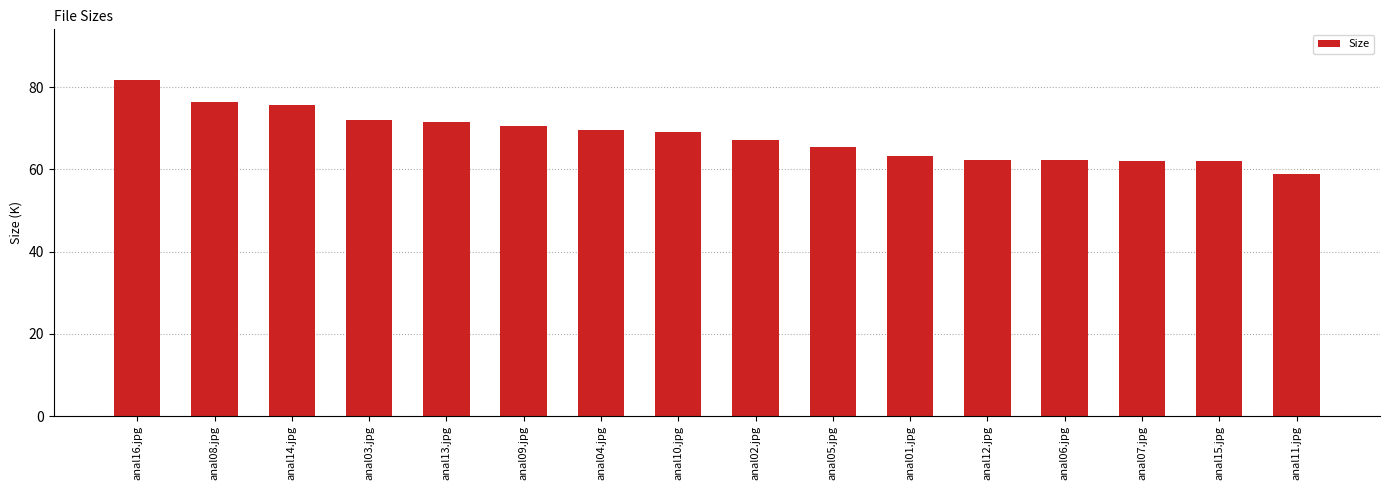

Does the chart contain stacked bars?

No